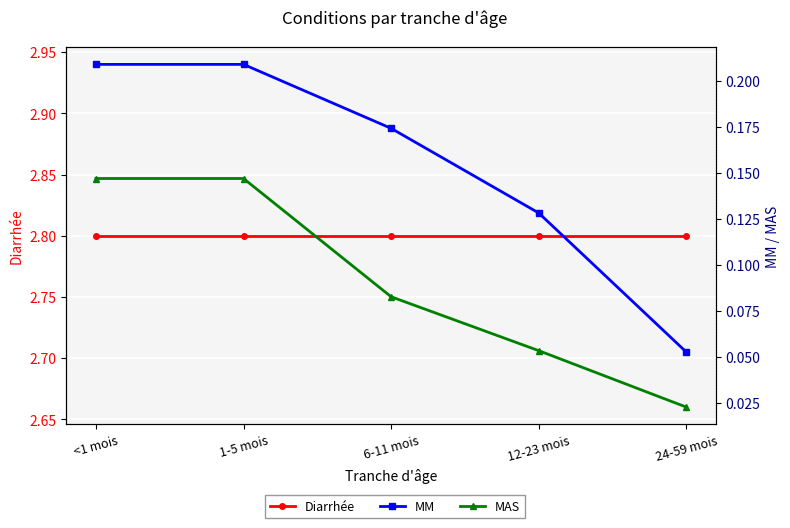

Reading left to right, extract all data points from this chart.

Diarrhée: <1 mois=2.8	1-5 mois=2.8	6-11 mois=2.8	12-23 mois=2.8	24-59 mois=2.8
MM: <1 mois=0.2	1-5 mois=0.2	6-11 mois=0.2	12-23 mois=0.1	24-59 mois=0.1
MAS: <1 mois=0.1	1-5 mois=0.1	6-11 mois=0.1	12-23 mois=0.1	24-59 mois=0.0